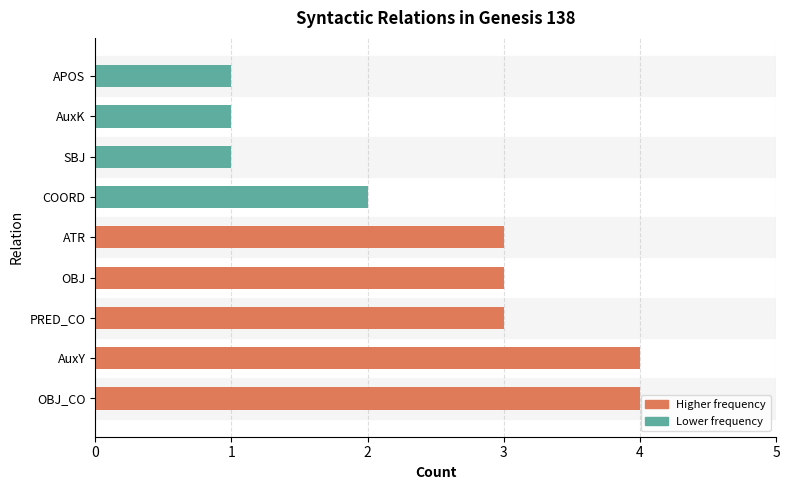

Rank the categories by value from highest to lowest.

OBJ_CO, AuxY, PRED_CO, OBJ, ATR, COORD, SBJ, AuxK, APOS